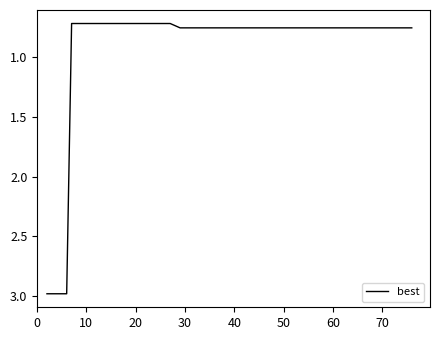

What is the maximum value shown in the chart?

3.0